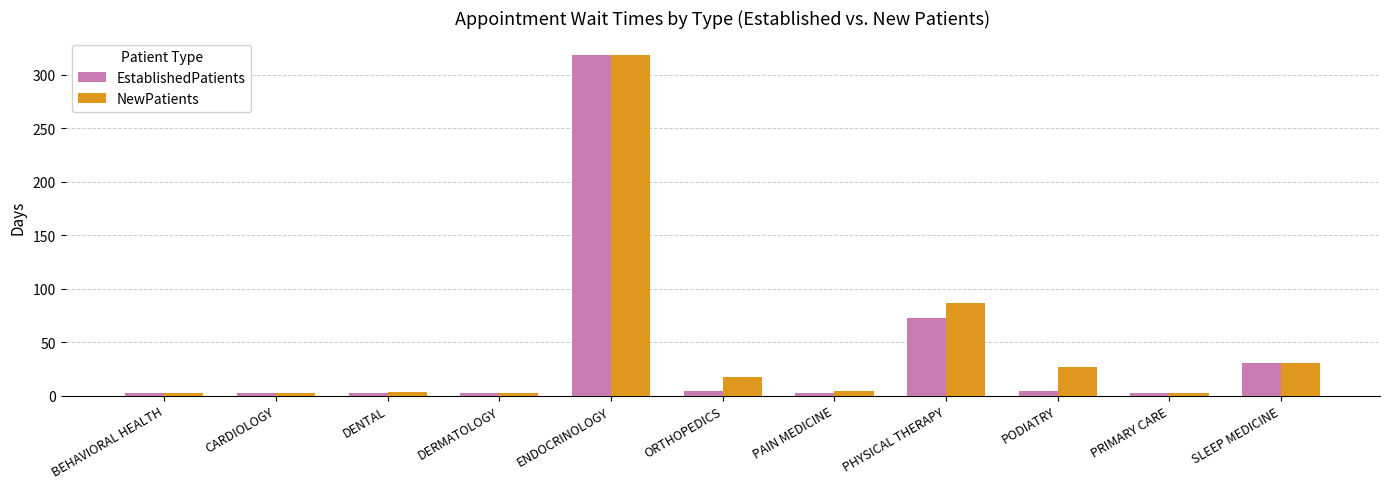

What is the total value across all series at ORTHOPEDICS?

21